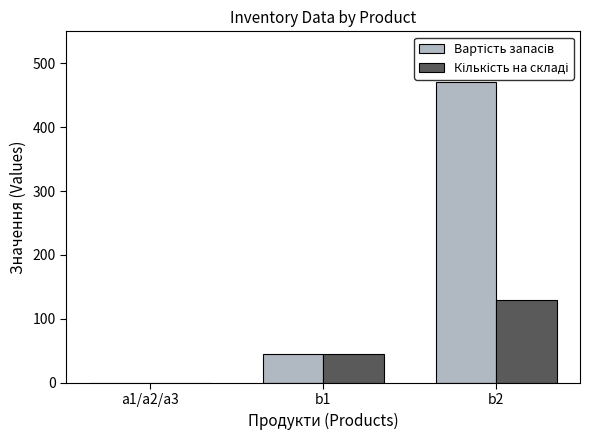

What is the total value across all series at b2?

601